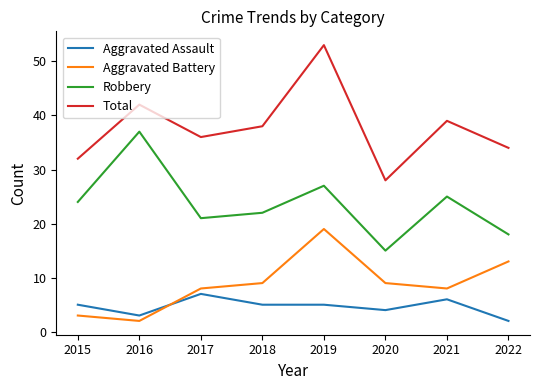

How many interior local valleys does the Robbery series have?

2